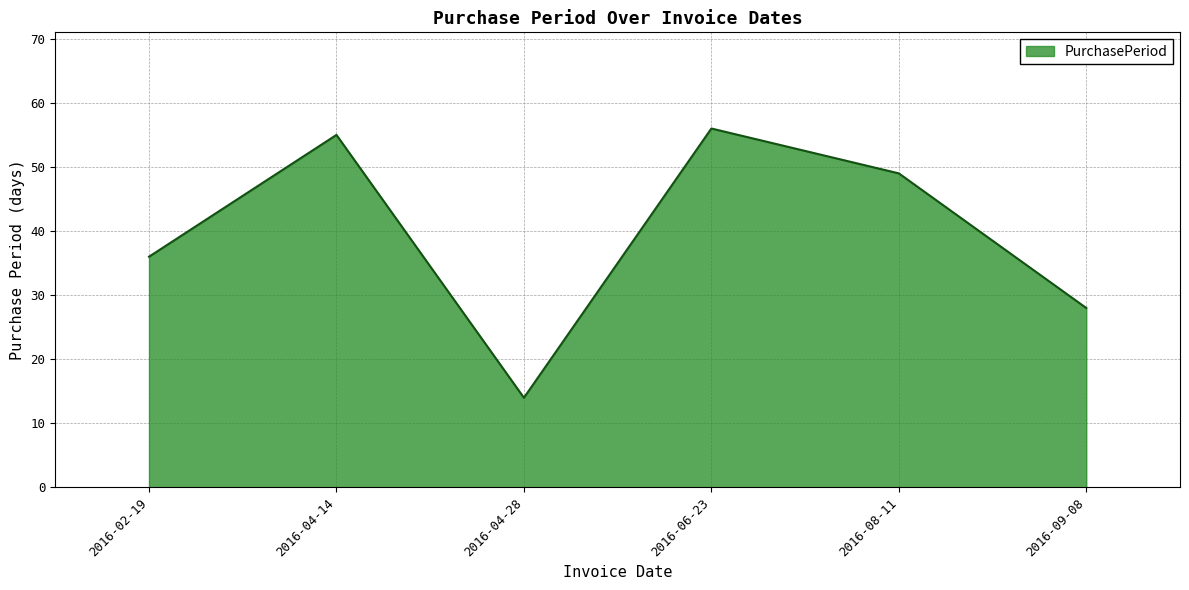

How many categories are shown in the chart?

6